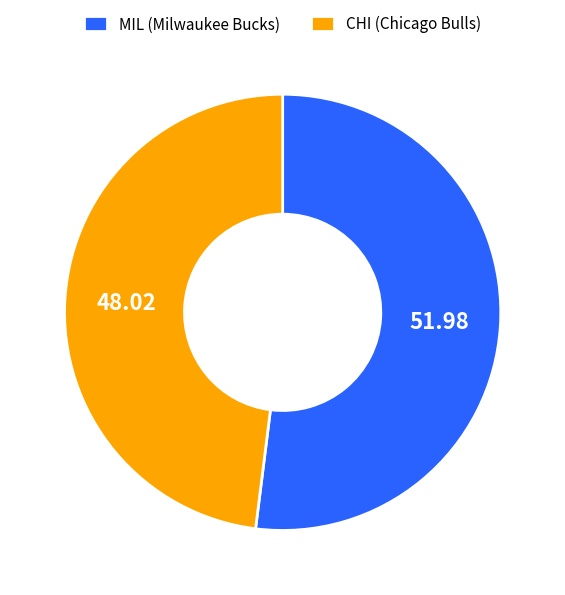

Do MIL (Milwaukee Bucks) and CHI (Chicago Bulls) together represent more than half of the pie?

Yes